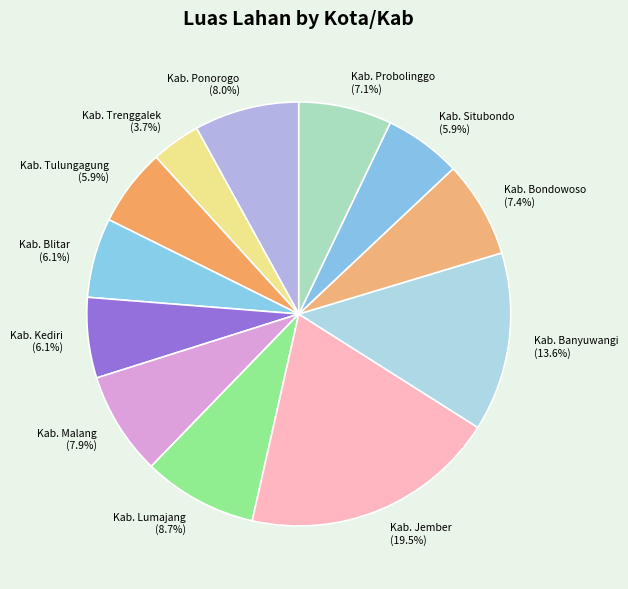

The Kab. Lumajang slice represents 1% of the pie. True or false?

False